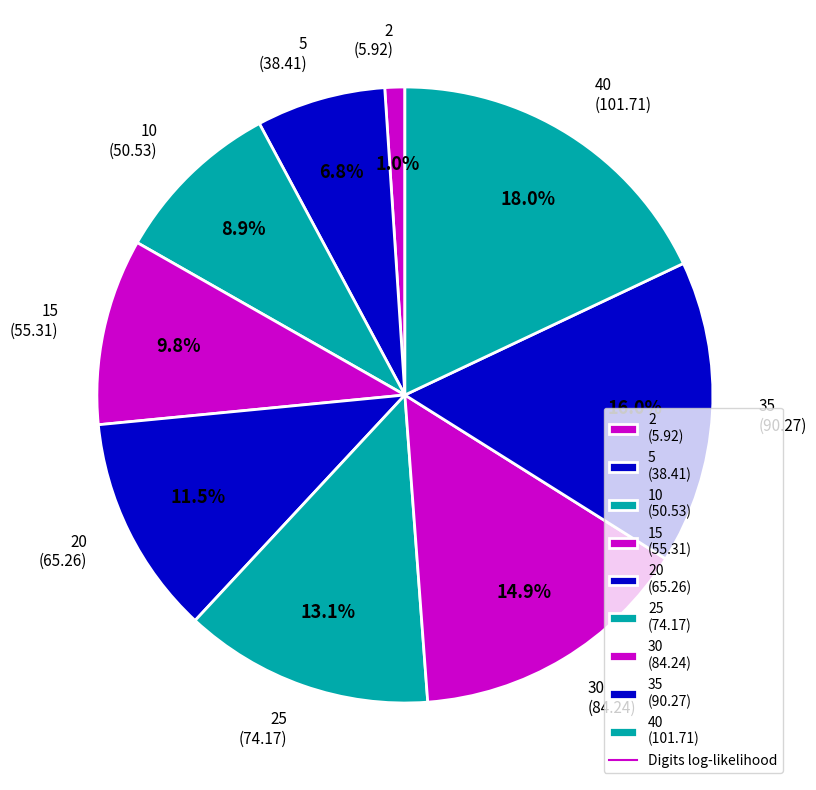

Approximately how many times larger is the value at 25 (74.17) compared to 35 (90.27)?

0.8